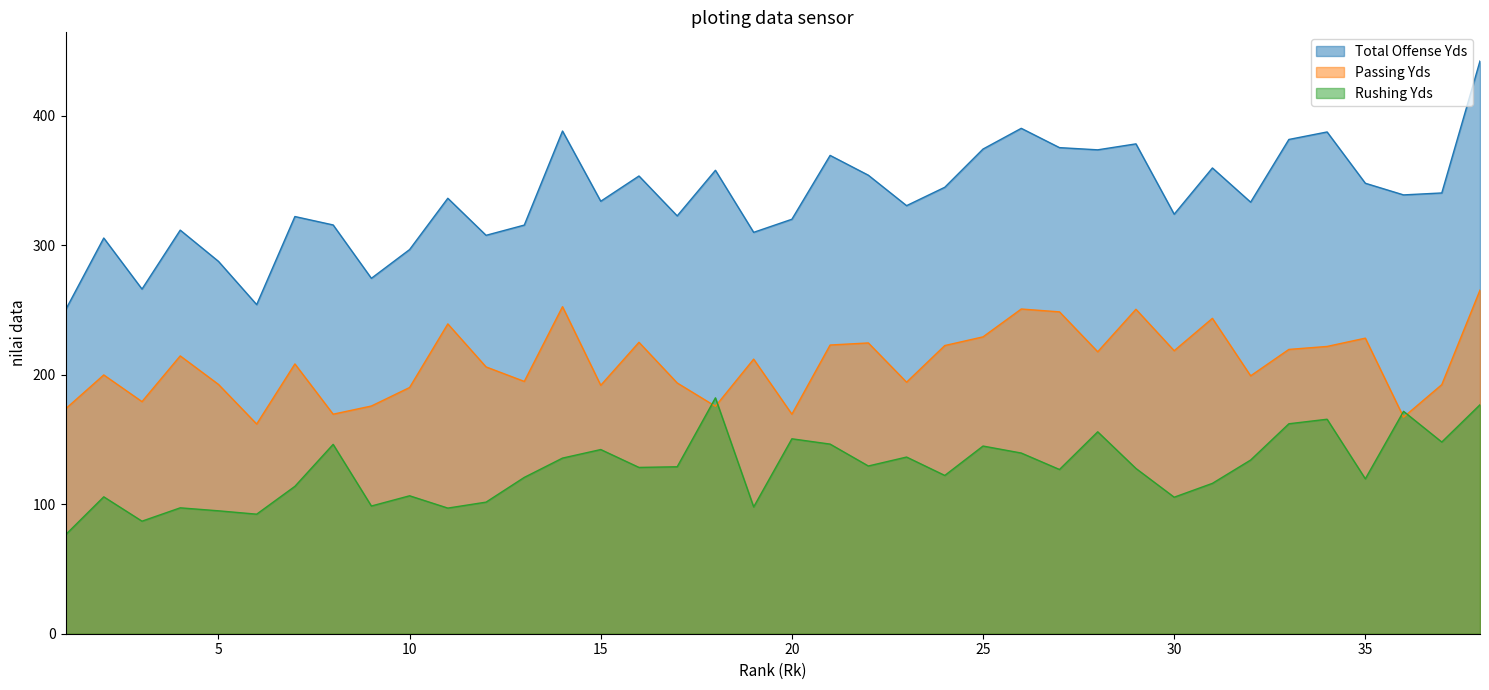

What is the maximum value shown in the chart?

442.2